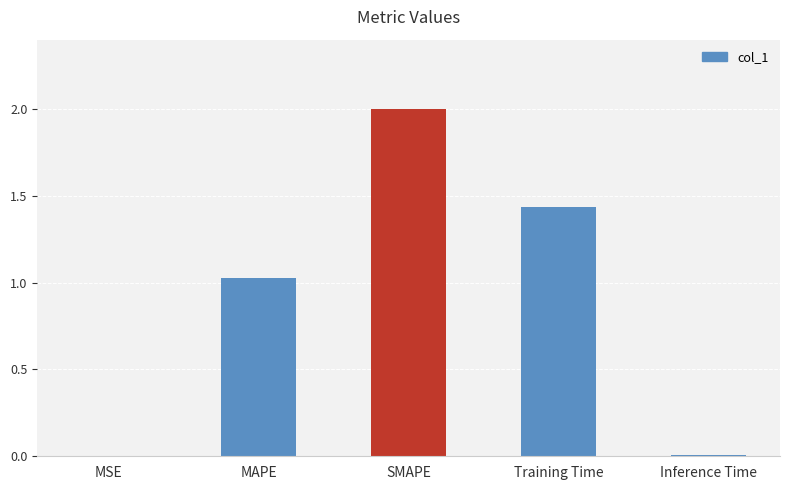

At which label is the value closest to 1?

MAPE